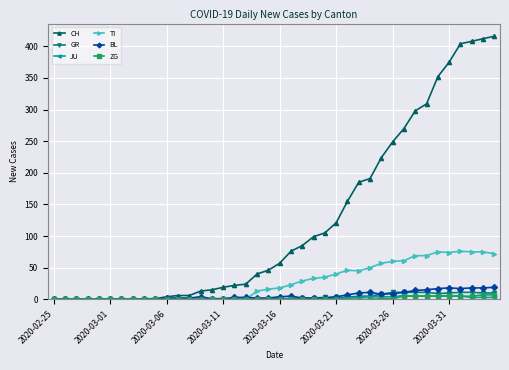

Which series has the largest total across all categories?

CH